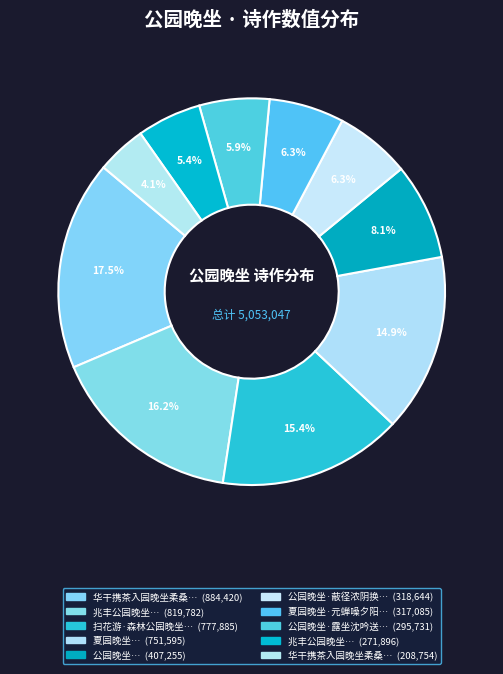

Is there a majority slice in this chart?

No